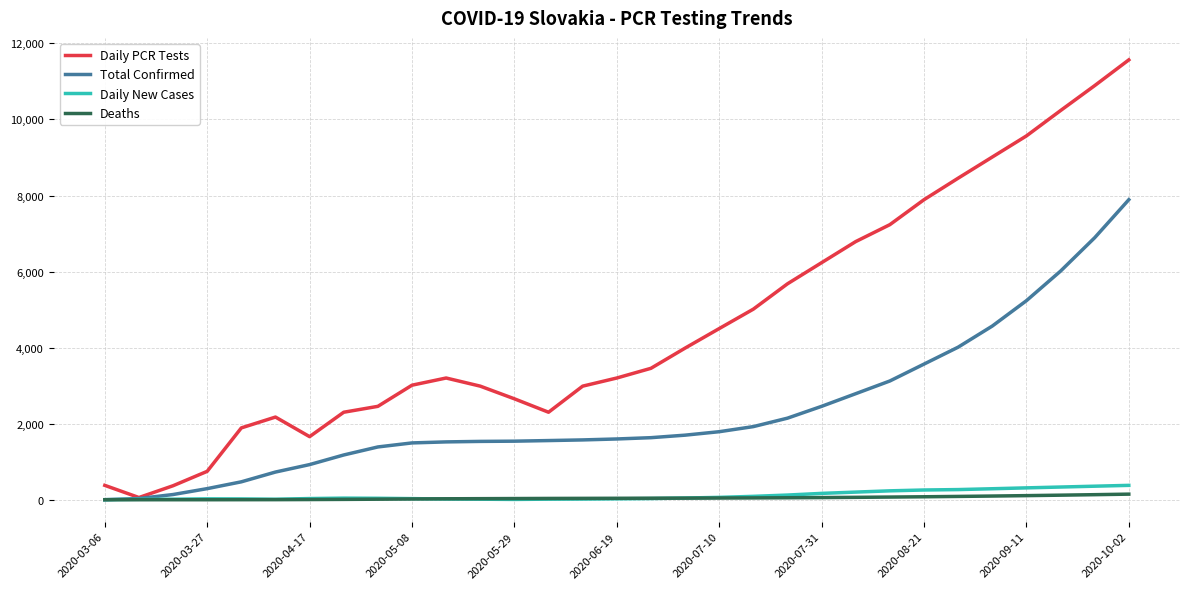

Count the number of data series in this chart.

4